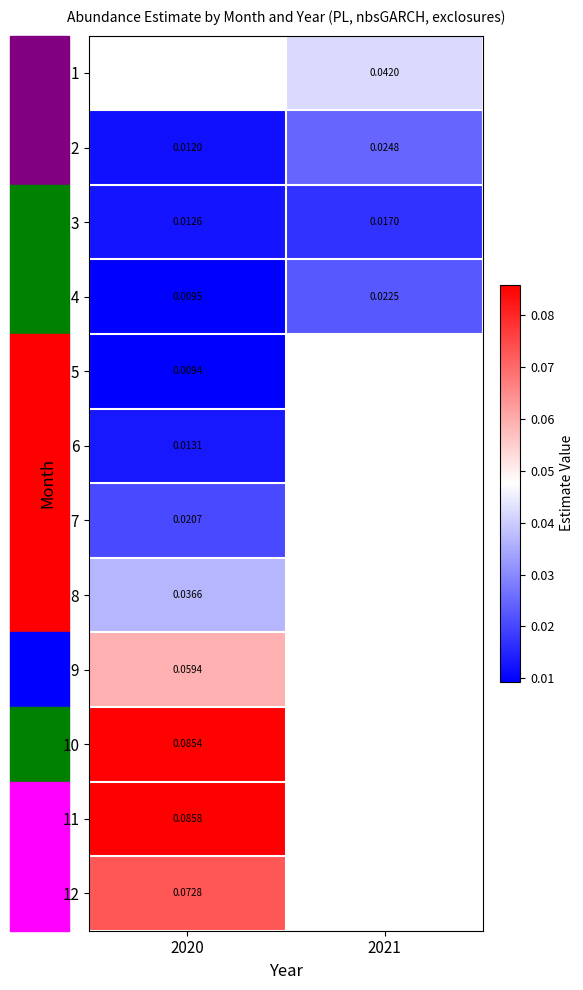

Rank the categories by 9 value from lowest to highest.

2020, 2021